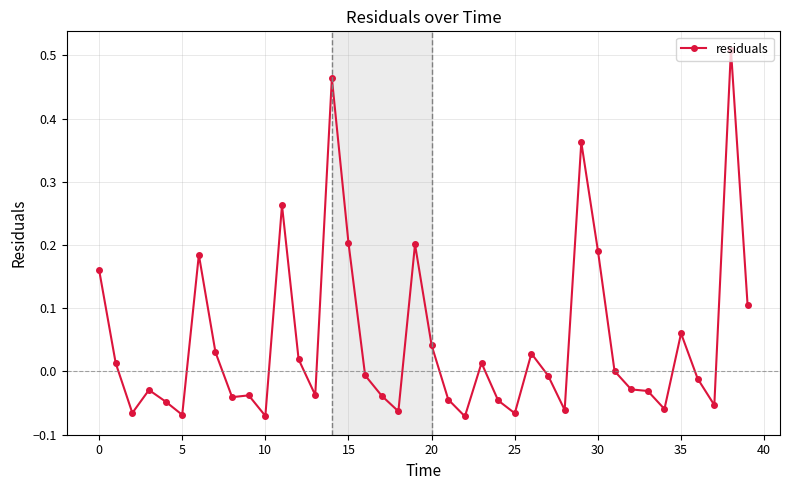

What is the difference between the maximum and minimum values?

0.6